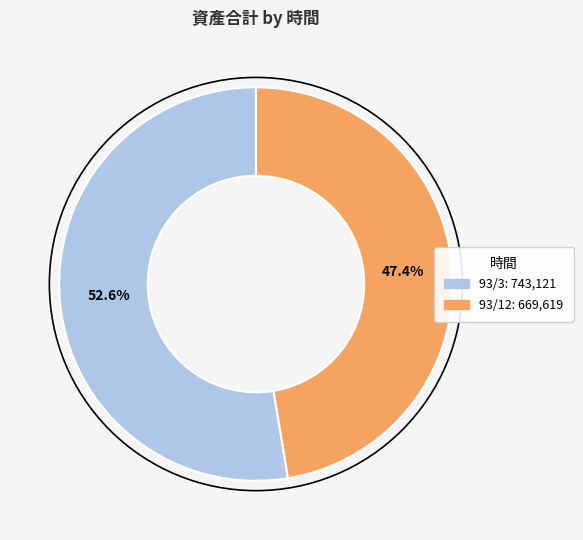

How many segments does this pie chart have?

2